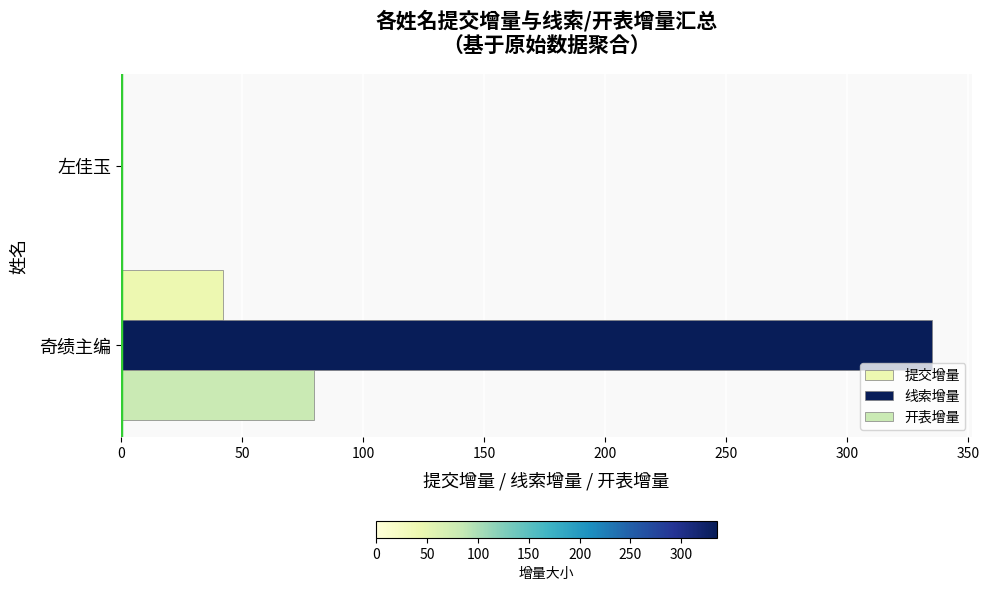

Which series has the widest spread of values?

线索增量